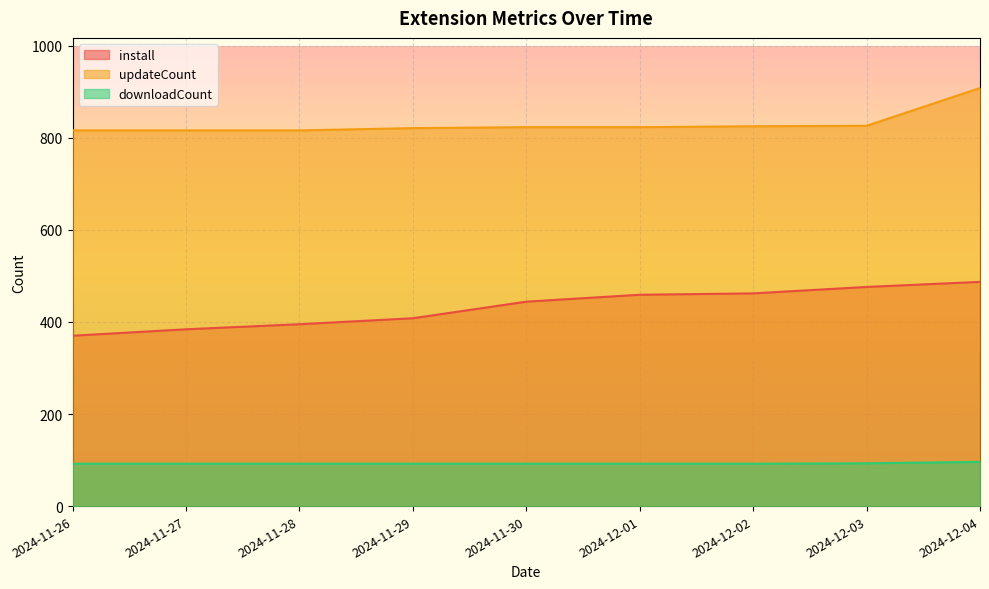

True or false: install has a value of 140 at 2024-11-27.

False